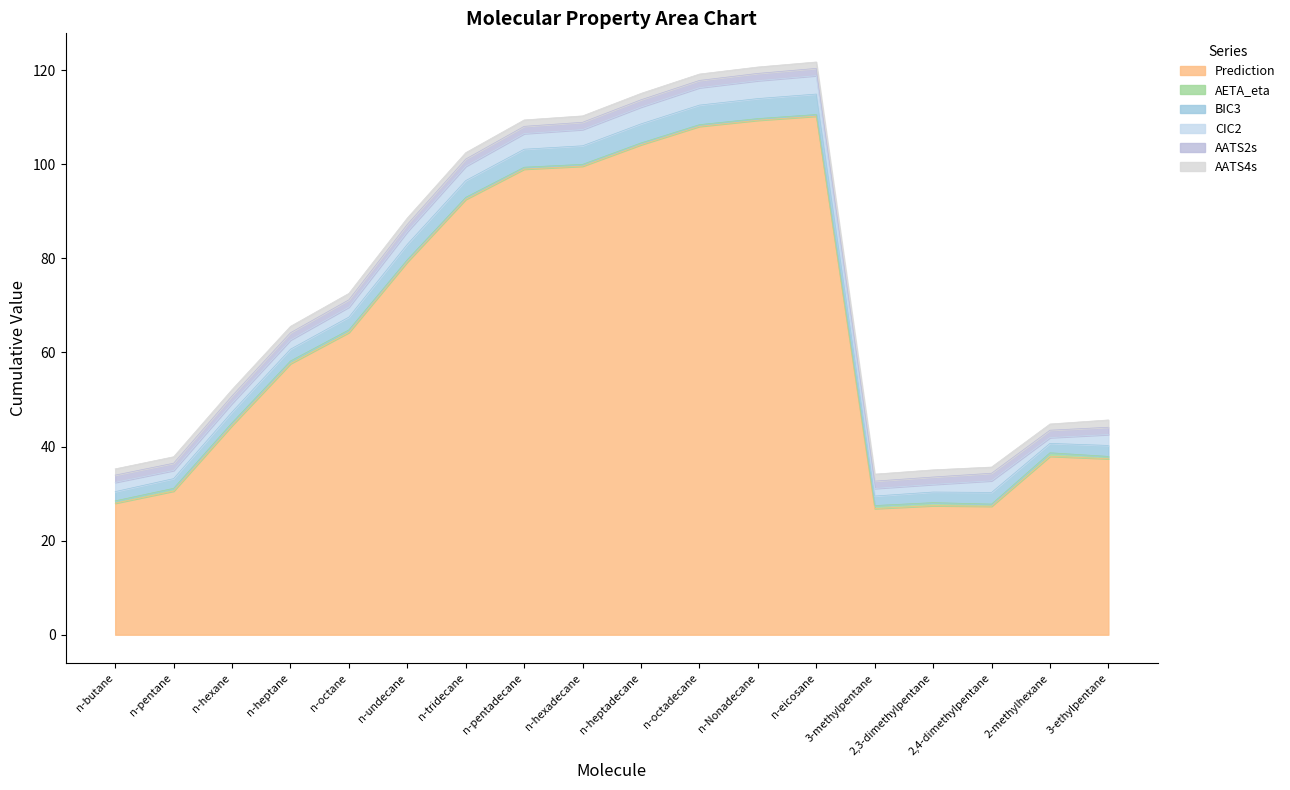

How many values in the BIC3 series are below 2?

1